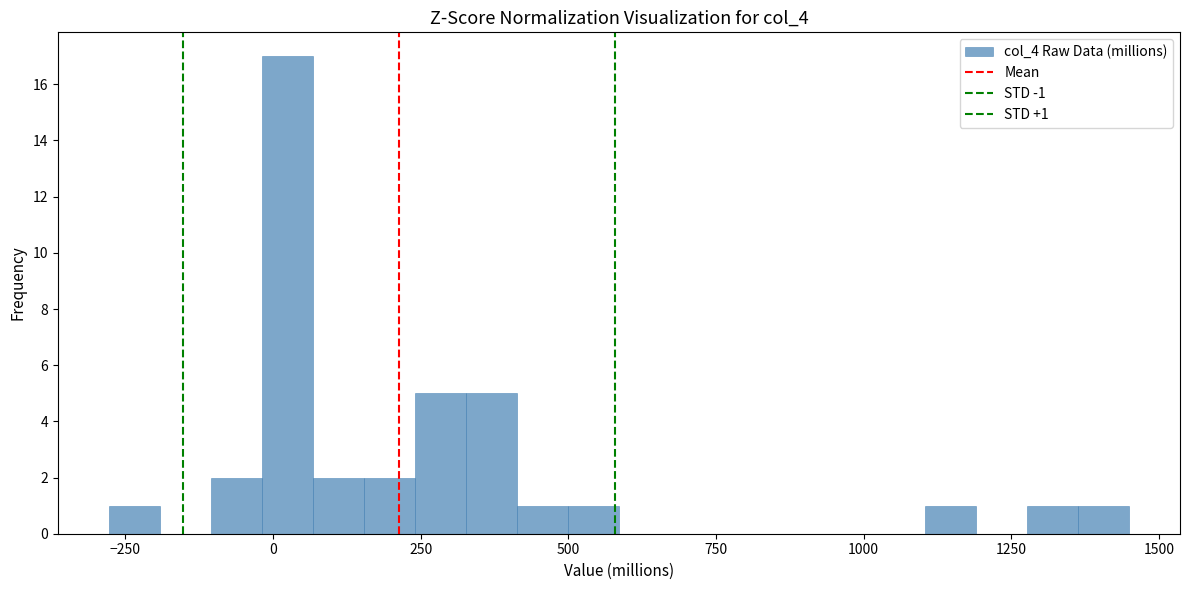

Around what value on the x-axis is the tallest bar? Give the approximate position of its centre, as read against the axis.

0